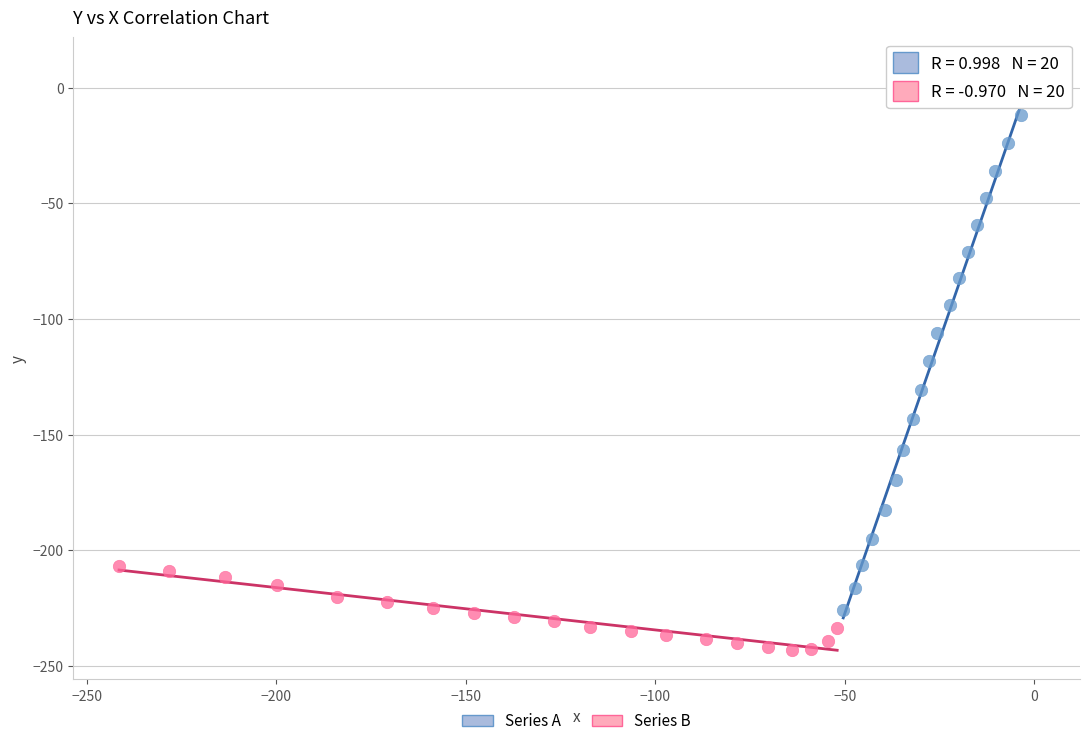

Which series contains the lowest Y value?

Series B